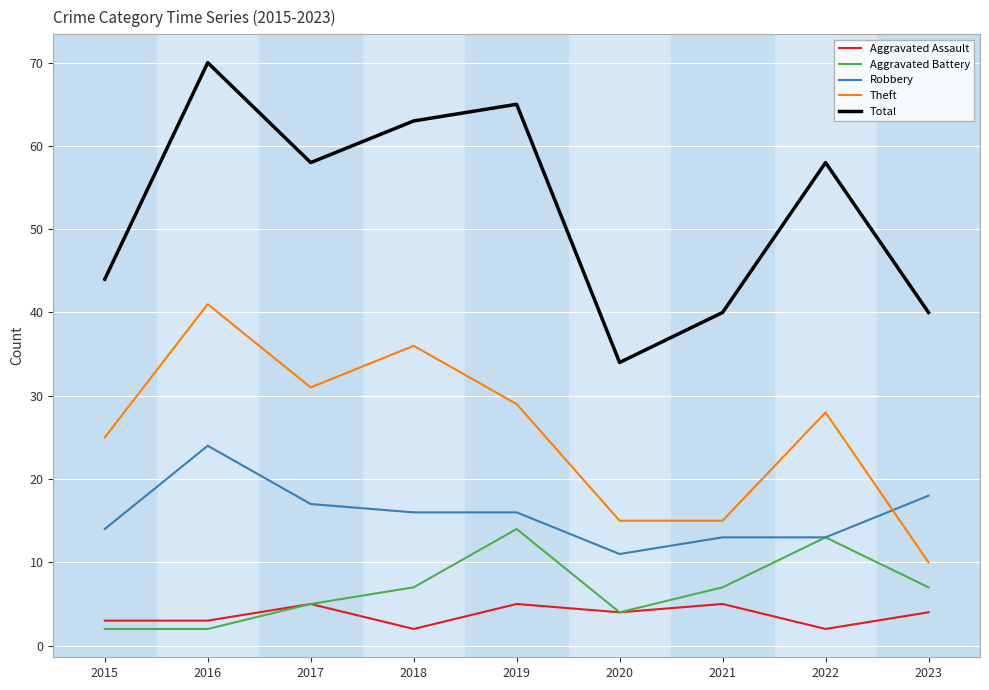

The Robbery series shows 17 at 2017. True or false?

True